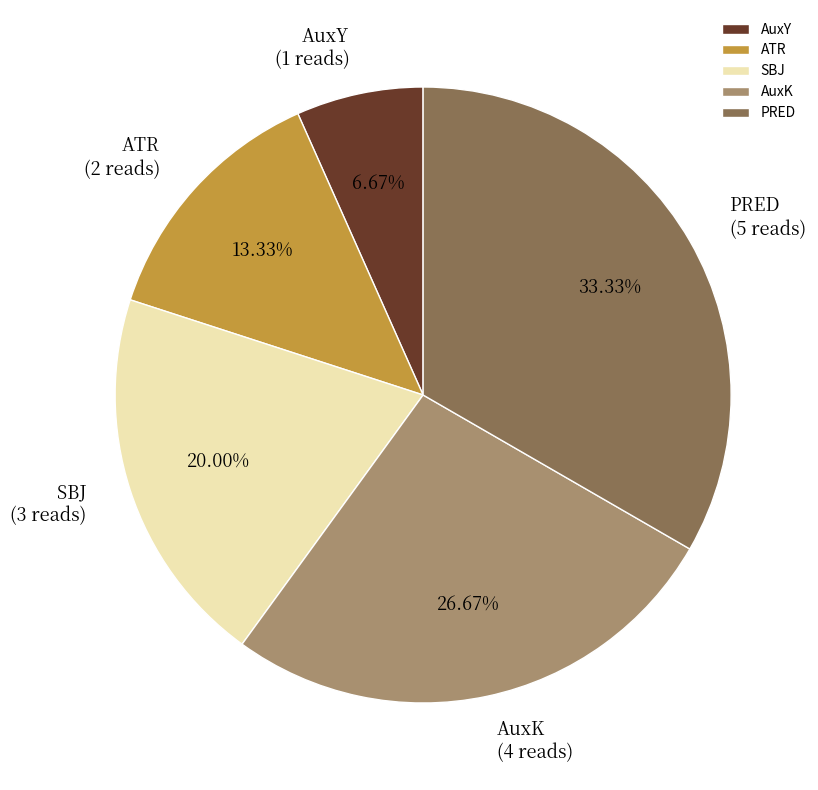

Rank the categories by value from lowest to highest.

AuxY, ATR, SBJ, AuxK, PRED